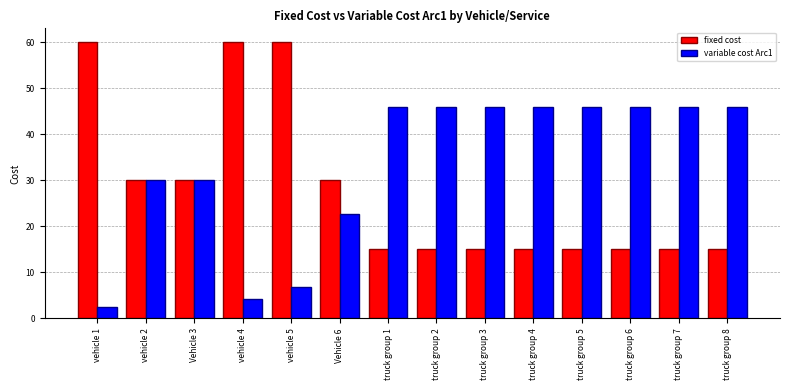

Is it true that fixed cost equals 22.2 at truck group 7?

False